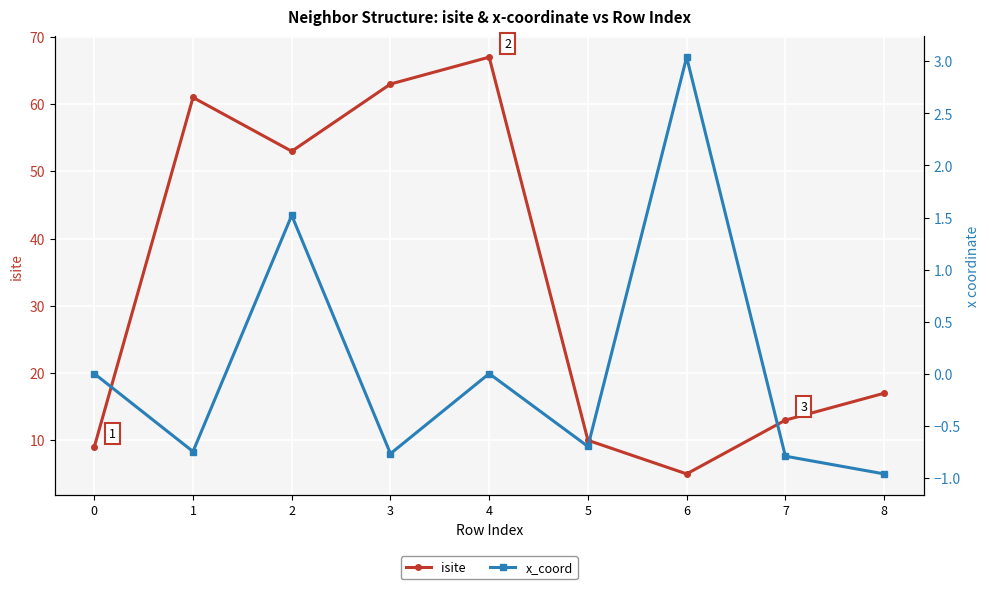

Rank the series by their average value, from highest to lowest.

isite, x_coord